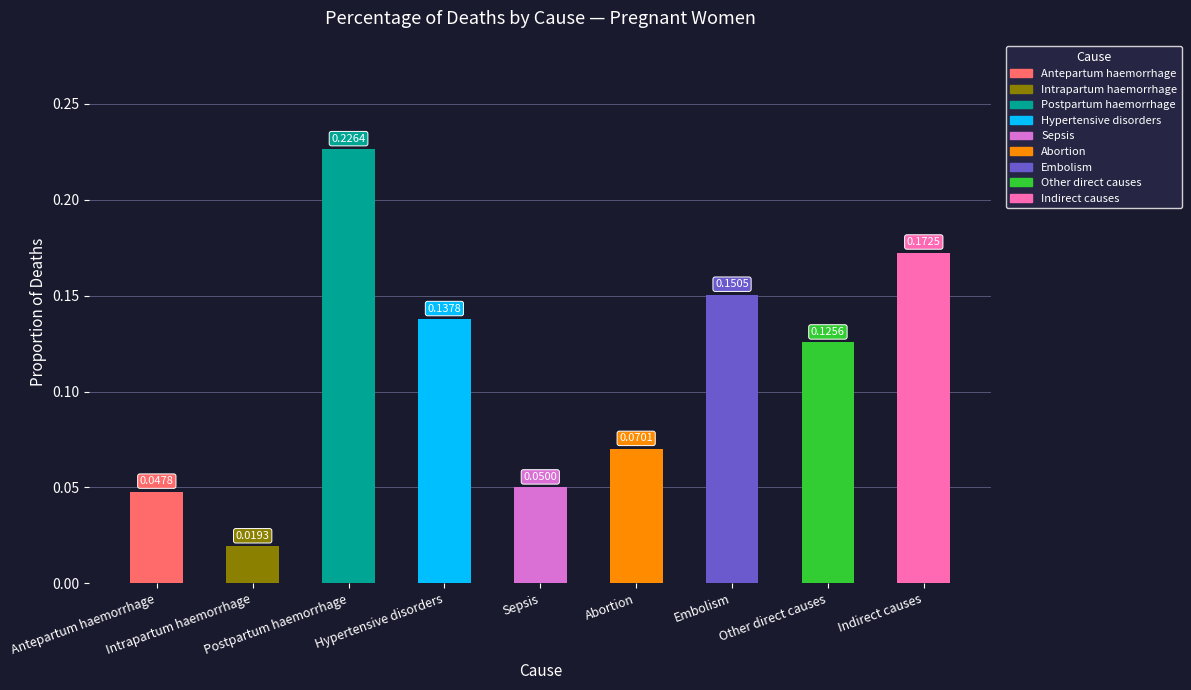

At which label is the value closest to 0?

Intrapartum haemorrhage